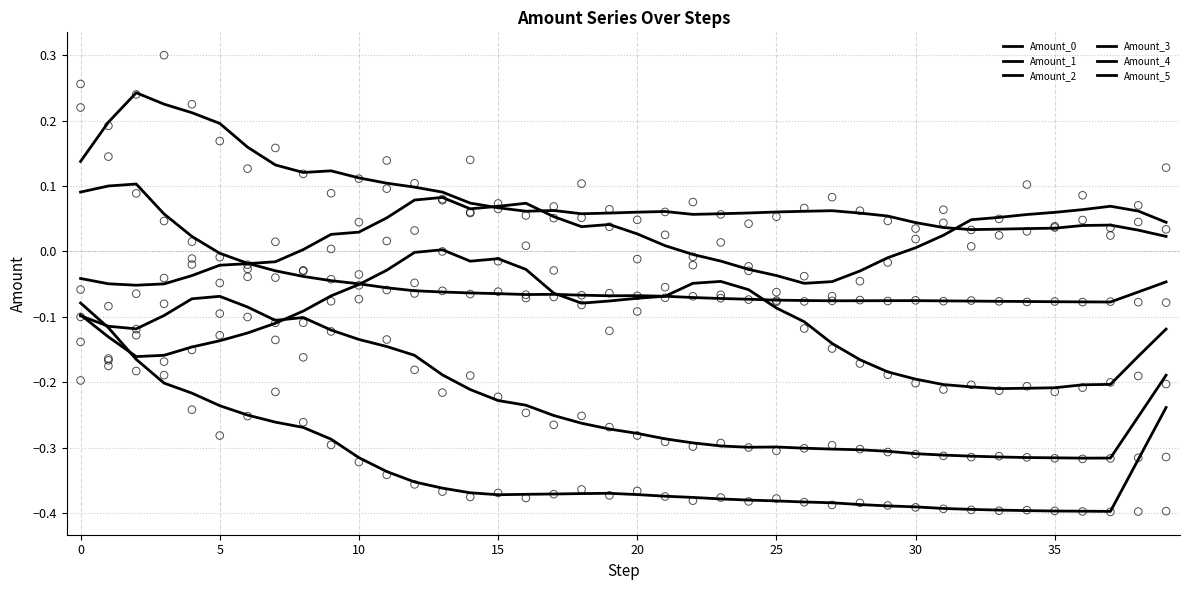

Is the value of Amount_1 at 38 greater than the value of Amount_3 at 20?

Yes